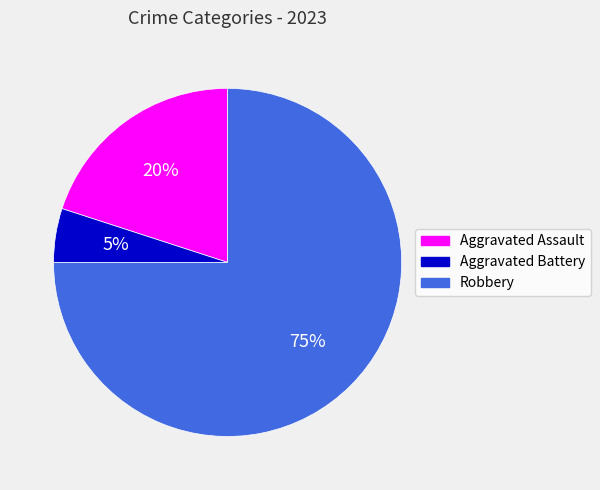

To the nearest percent, what portion does Robbery represent?

75%